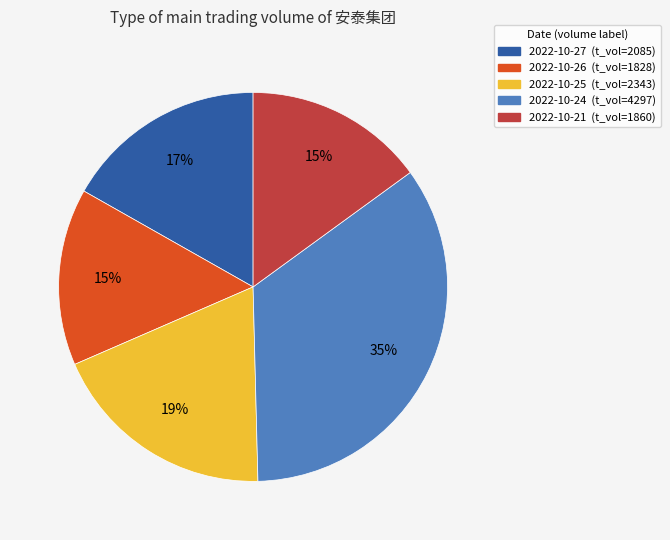

Does any single category account for the majority?

No